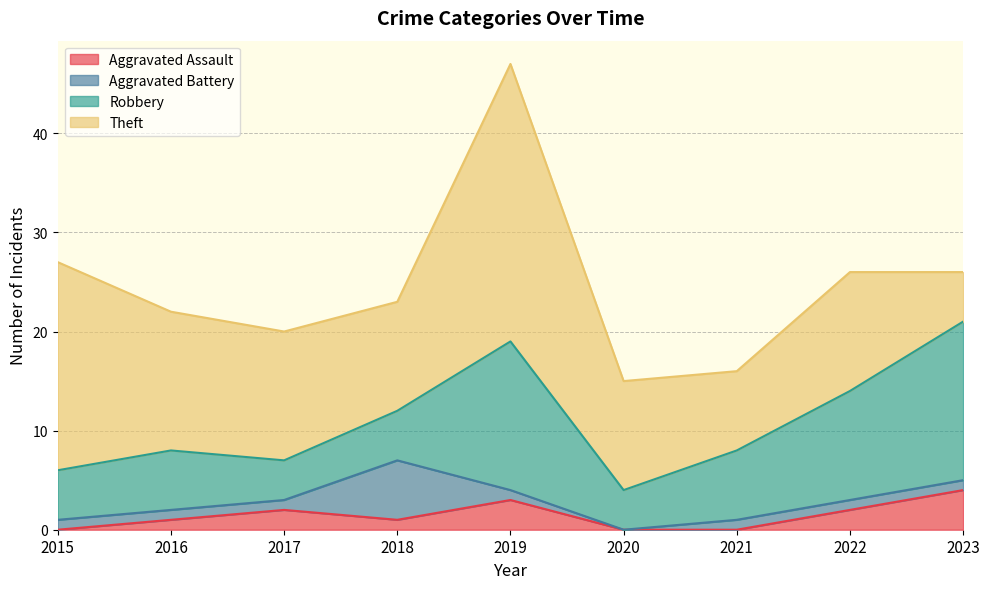

How many lines are shown in the chart?

4